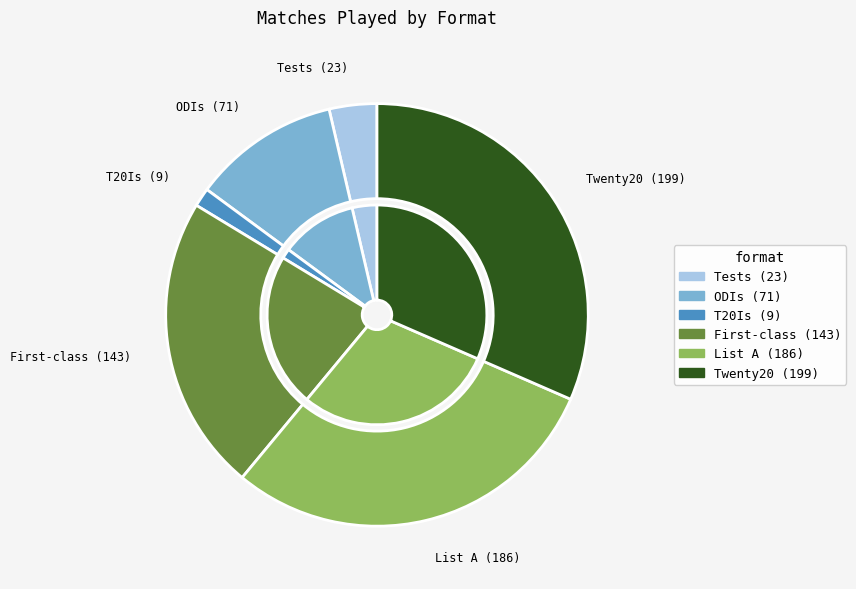

Which category has the smallest portion of the pie?

T20Is